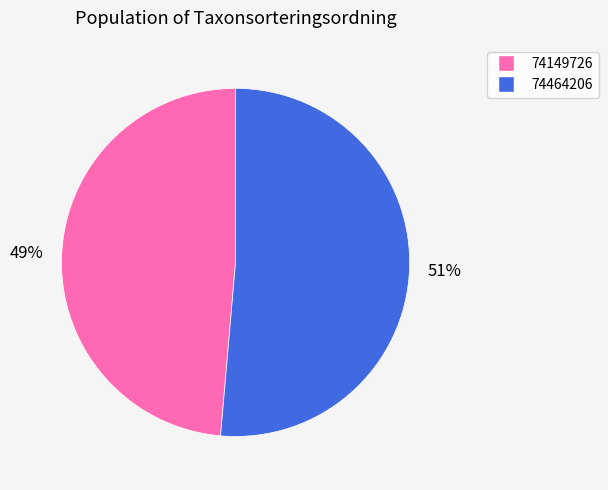

To the nearest percent, what is the average slice percentage?

50%